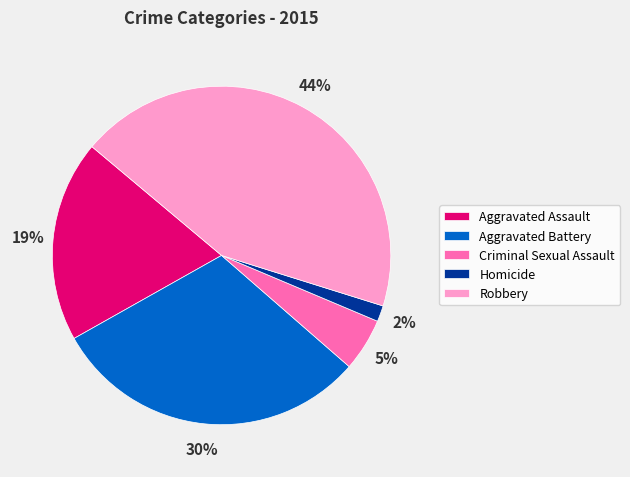

Which has a higher value, Homicide or Aggravated Assault?

Aggravated Assault